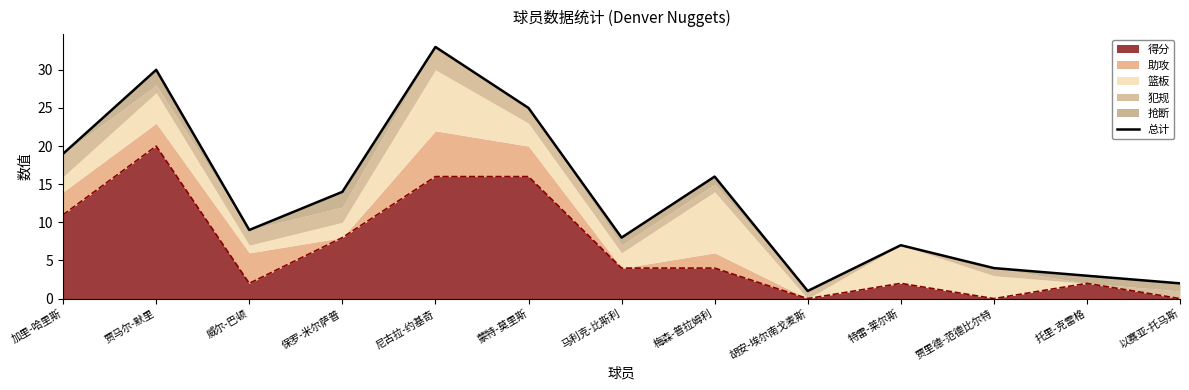

How many interior local peaks (higher than both neighbors) does the data have?

4